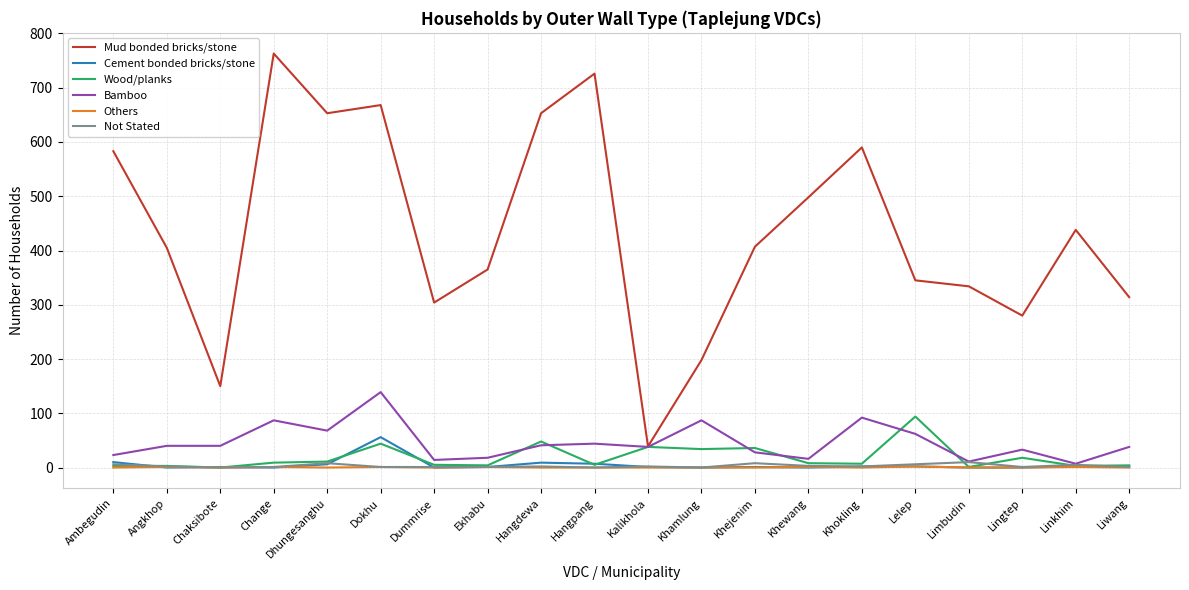

At which label does Mud bonded bricks/stone reach its minimum?

Kalikhola